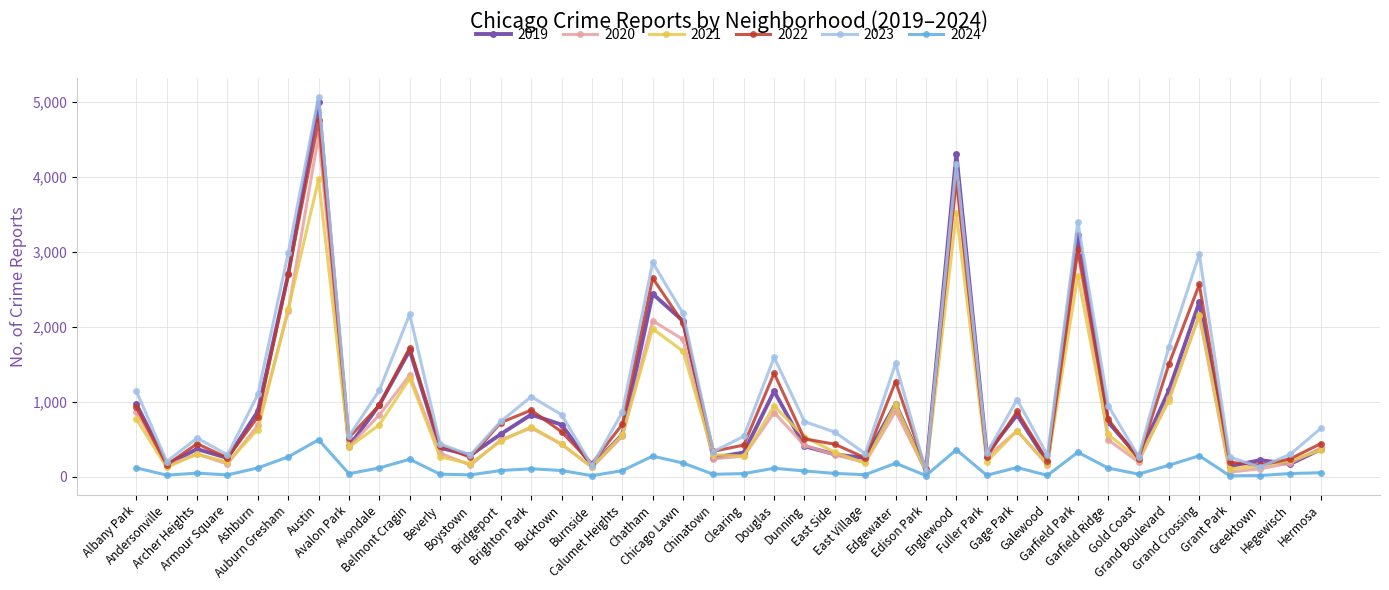

Which series has the widest spread of values?

2023